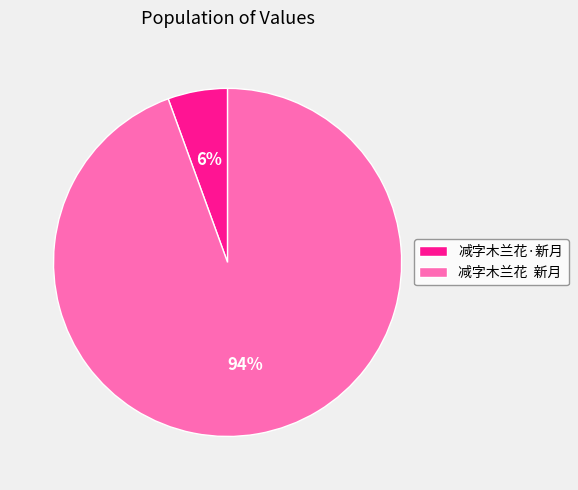

Is there any slice that represents more than half of the pie?

Yes